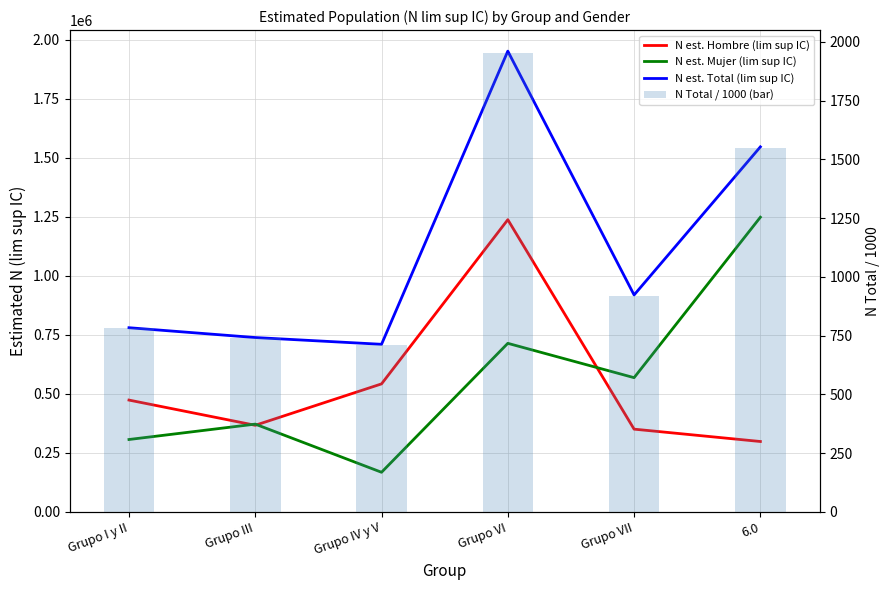

What is the sum of all N est. Hombre (lim sup IC) values?

3270189.0